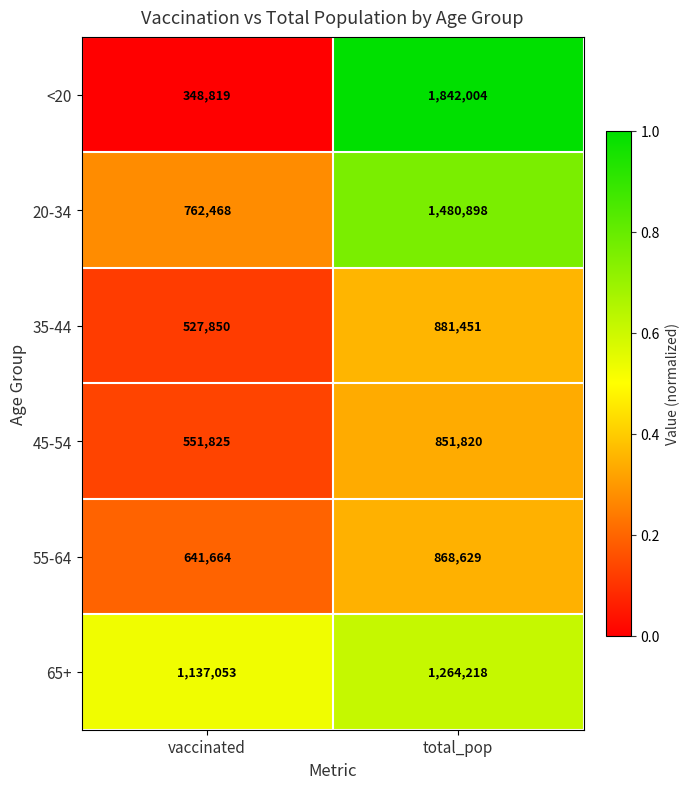

Reading left to right, what are all the values shown in this chart?

<20: 348819	1842004
20-34: 762468	1480898
35-44: 527850	881451
45-54: 551825	851820
55-64: 641664	868629
65+: 1137053	1264218